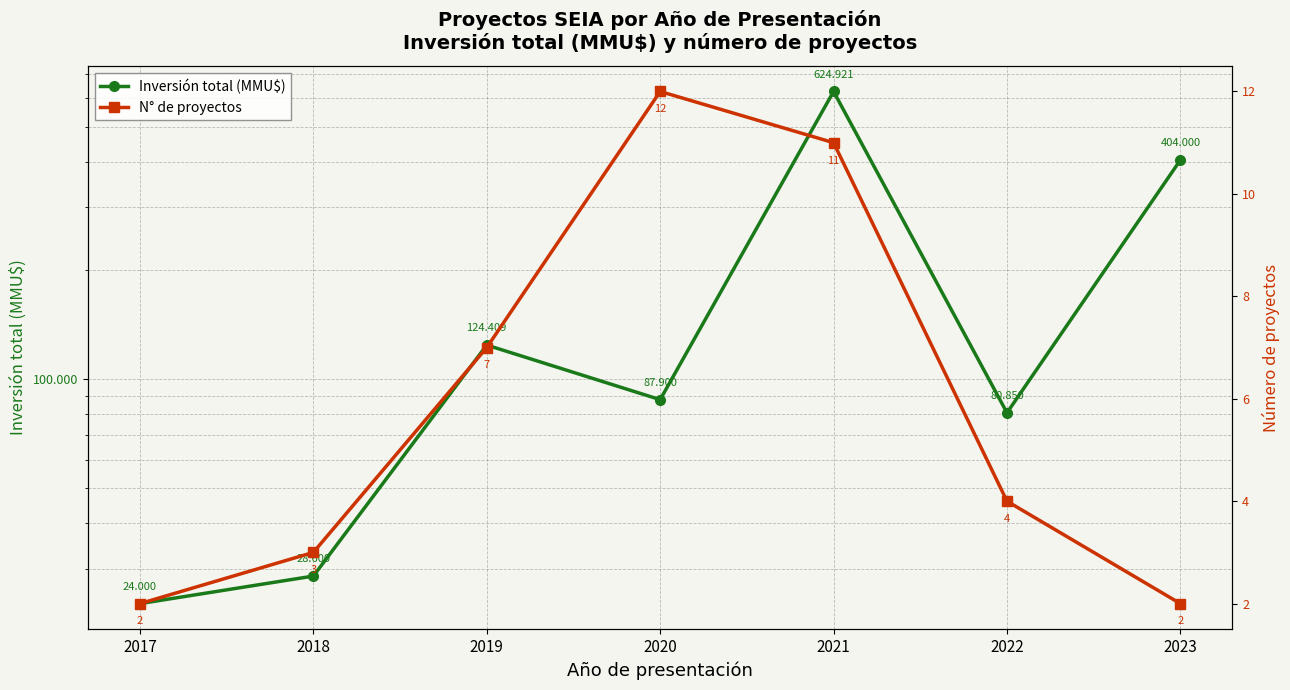

Between 2019 and 2022, which series saw the biggest shift?

Inversión total (MMU$)